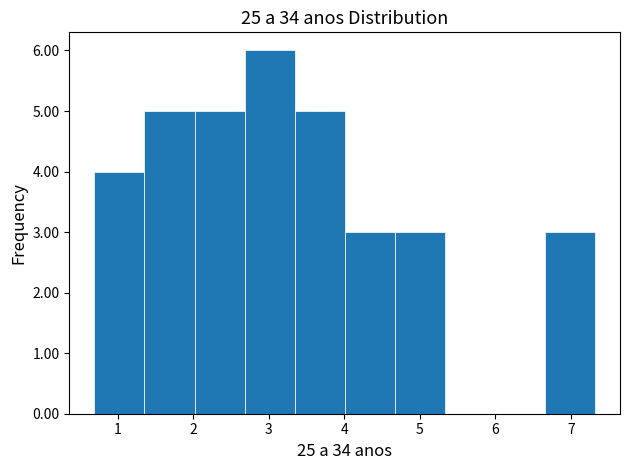

Reading left to right, list every bar in this chart as the range it spans on the x-axis followed by its height. Neither the bar edges nor the heights are printed on the chart, so give them approximately, as read against the axes.

0.7 to 1.4: 4
1.4 to 2.0: 5
2.0 to 2.7: 5
2.7 to 3.3: 6
3.3 to 4.0: 5
4.0 to 4.7: 3
4.7 to 5.3: 3
5.3 to 6.0: 0
6.0 to 6.7: 0
6.7 to 7.3: 3